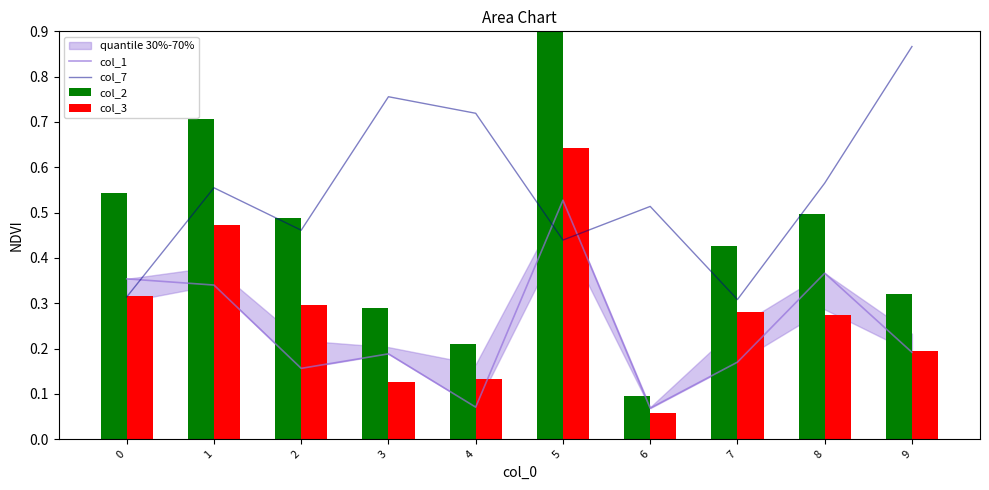

At which label is col_3 closest to 0?

6